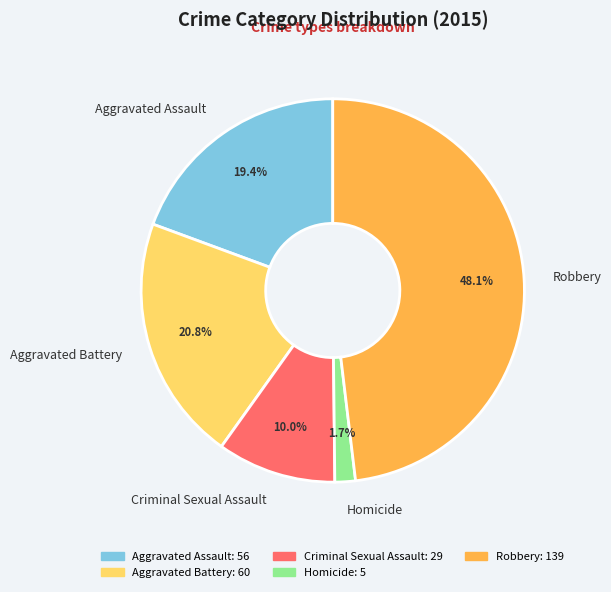

To the nearest percent, what is the difference between the largest and smallest slice percentages?

46%